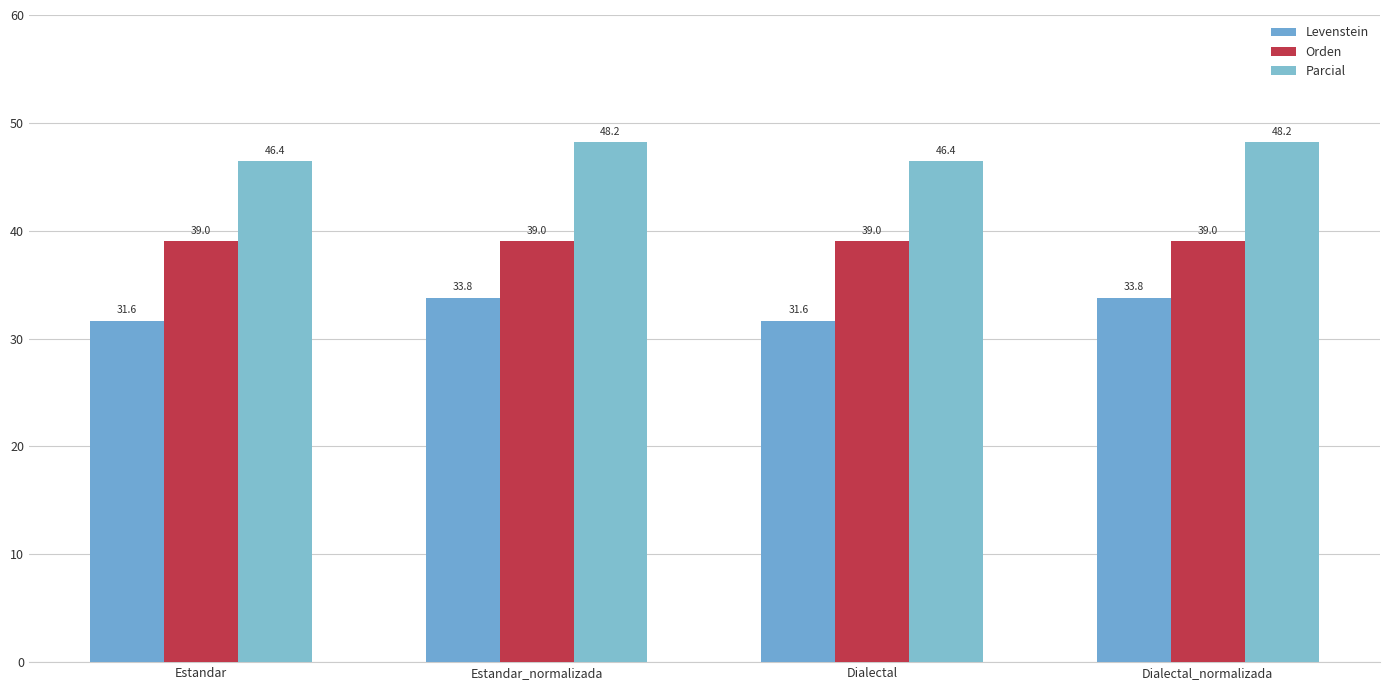

How many groups of bars are there?

4